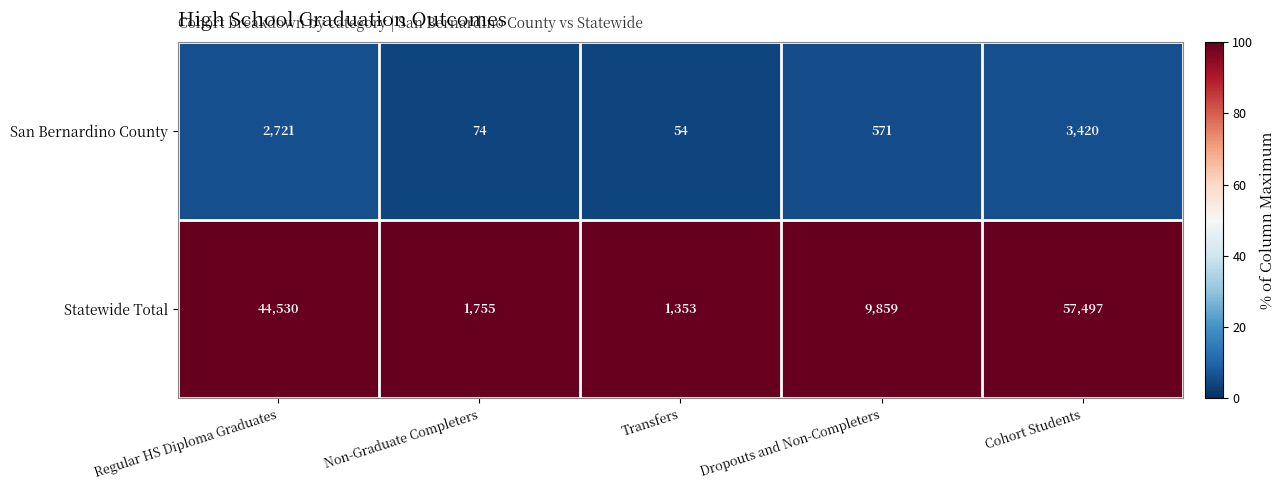

Is the value of Statewide Total at Non-Graduate Completers greater than the value of San Bernardino County at Regular HS Diploma Graduates?

No